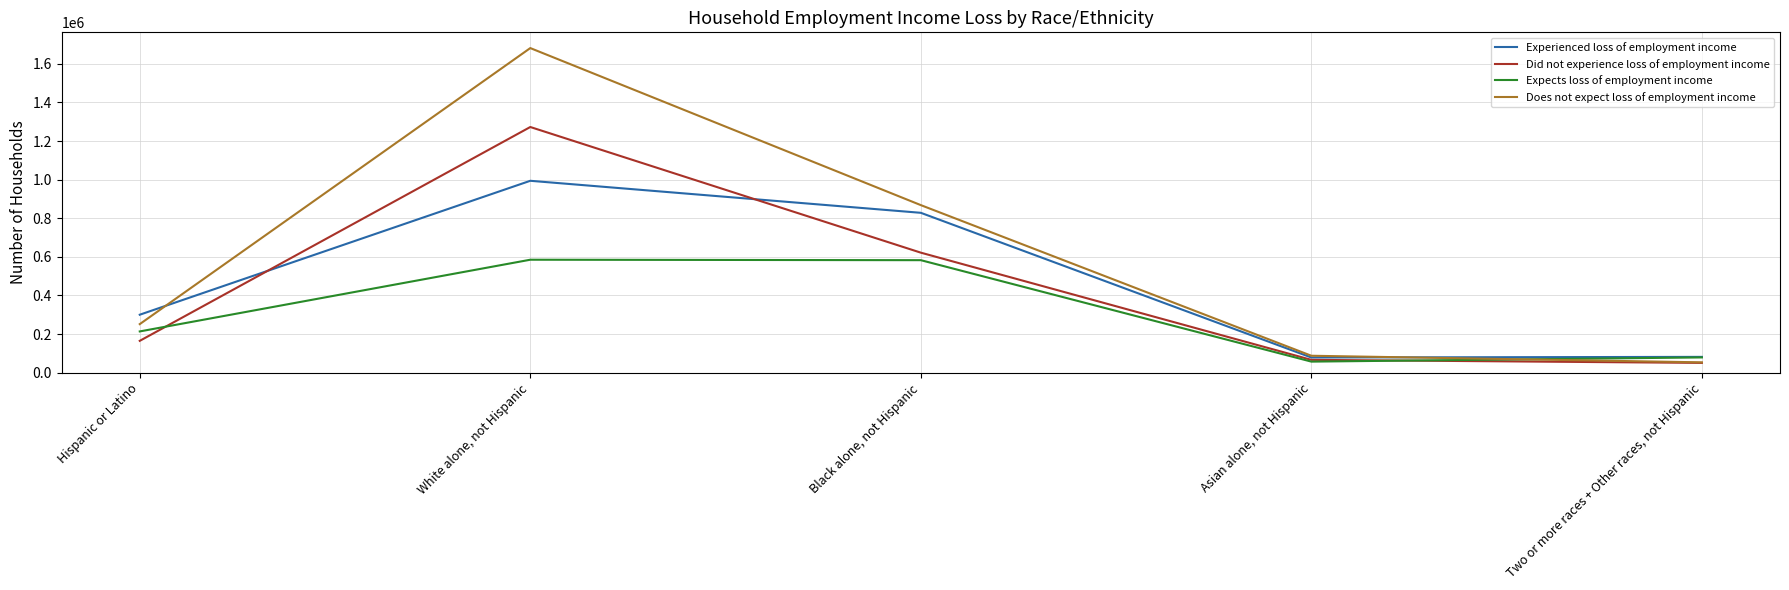

Which category has the highest value in the Experienced loss of employment income series?

White alone, not Hispanic